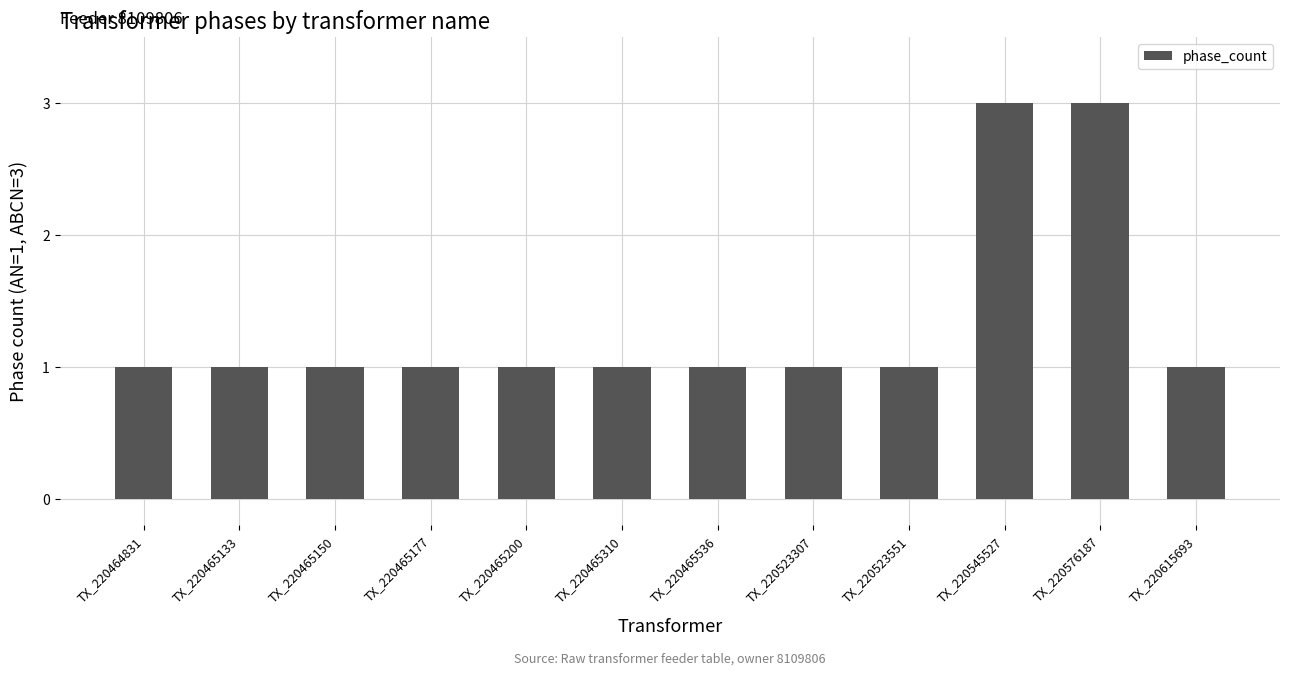

What is the value of the 2nd bar from the left?

1